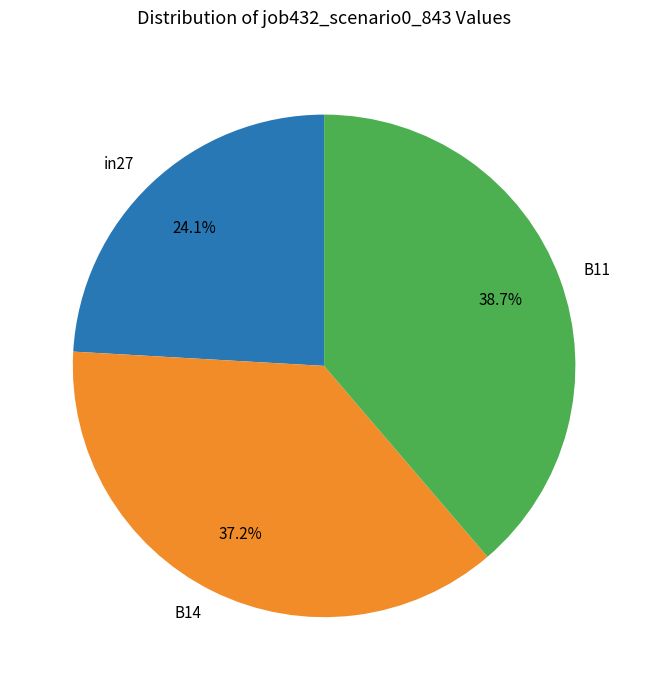

Count the number of slices in the pie.

3